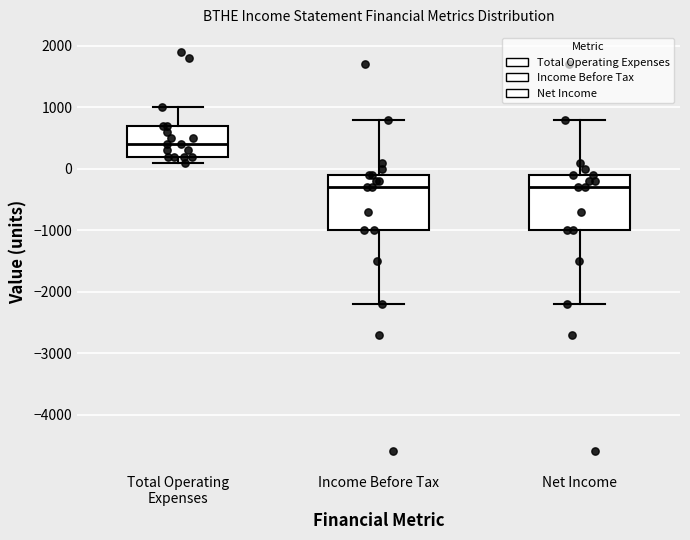

Reading left to right, transcribe this box plot: for each box, give where its median line is, the range the box spans, and where its two whiskers end, as read against the y-axis. The values are not printed on the chart, so give them approximately, as read against the axis.

Total Operating Expenses: median 400, box 200 to 700, whiskers 100 to 1000
Income Before Tax: median -300, box -1000 to -100, whiskers -2200 to 800
Net Income: median -300, box -1000 to -100, whiskers -2200 to 800